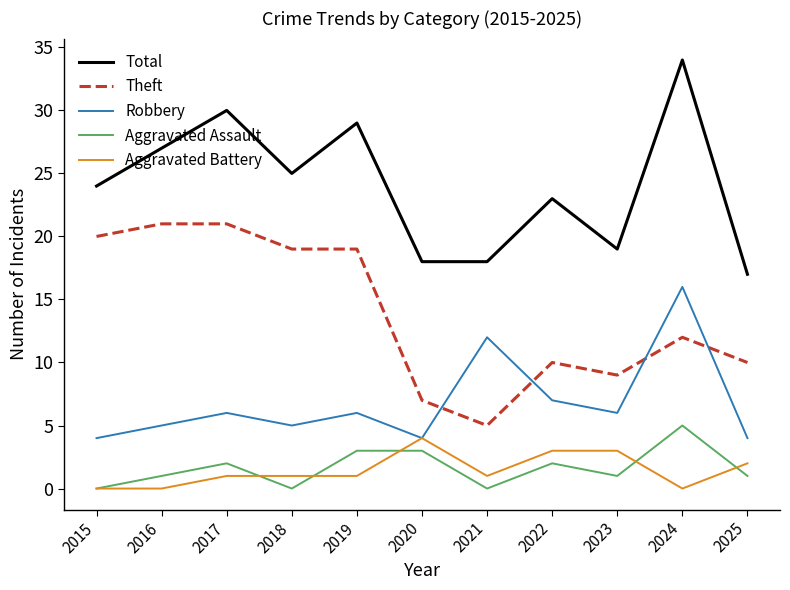

Reading left to right, list all the values displayed in this chart.

Total: 24	27	30	25	29	18	18	23	19	34	17
Theft: 20	21	21	19	19	7	5	10	9	12	10
Robbery: 4	5	6	5	6	4	12	7	6	16	4
Aggravated Assault: 0	1	2	0	3	3	0	2	1	5	1
Aggravated Battery: 0	0	1	1	1	4	1	3	3	0	2